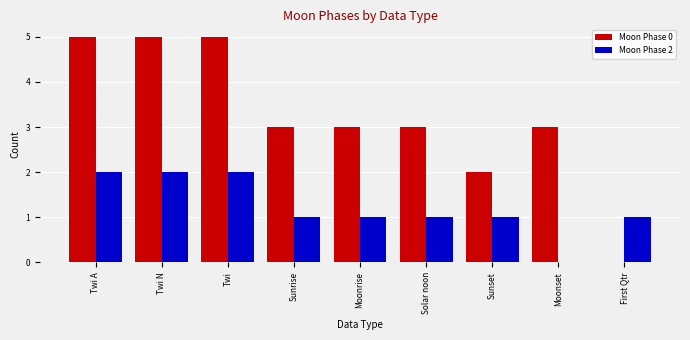

Between Moonset and First Qtr, which series saw the biggest shift?

Moon Phase 0